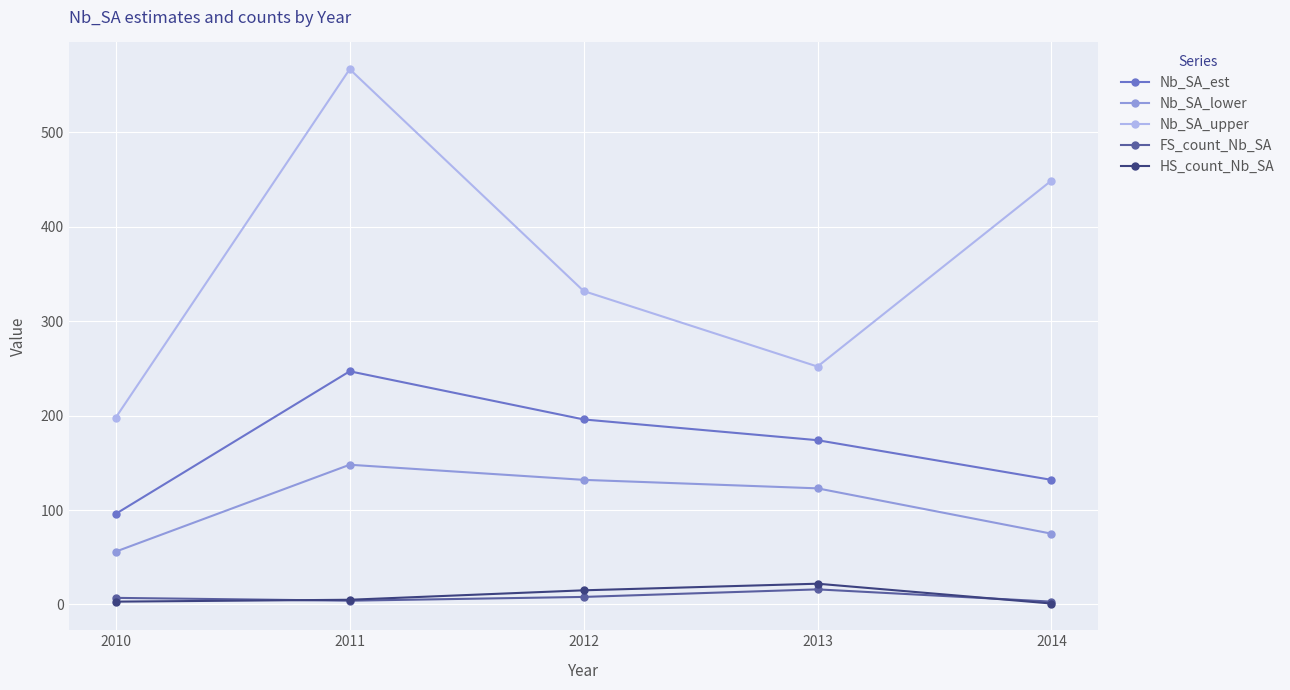

What is the value of the FS_count_Nb_SA point at the 4th from the left?

16